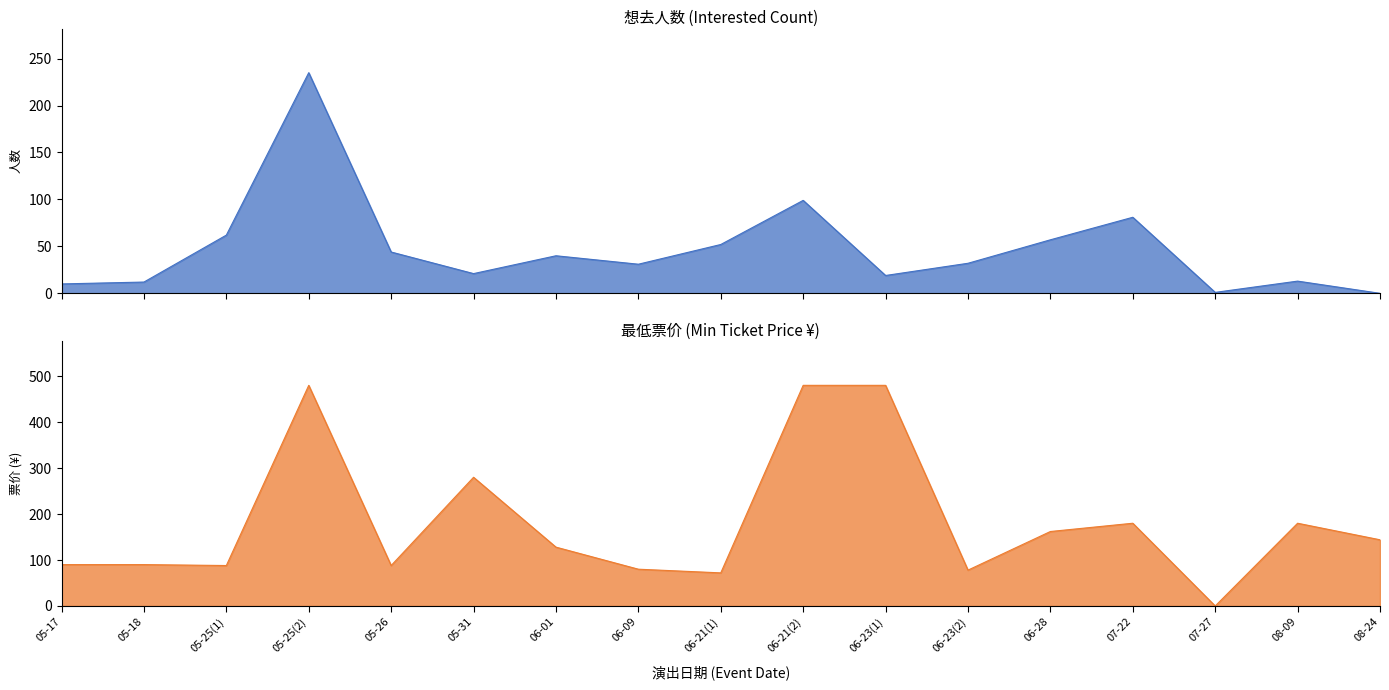

Rank the series by their maximum value, from lowest to highest.

想去人数, 最低票价